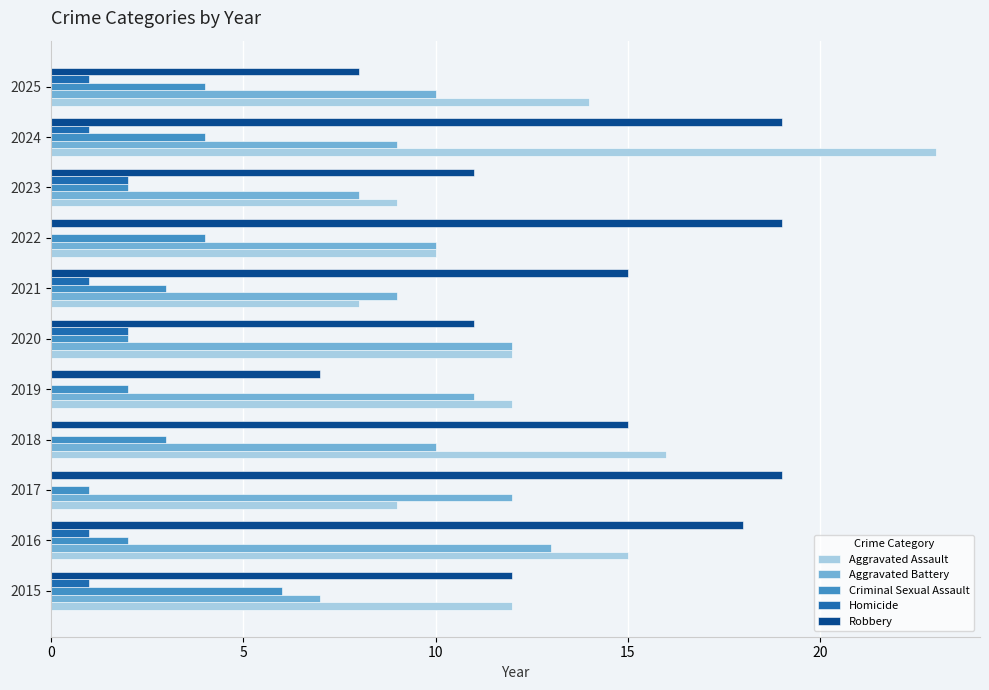

Which series changed the most between 2016 and 2021?

Aggravated Assault